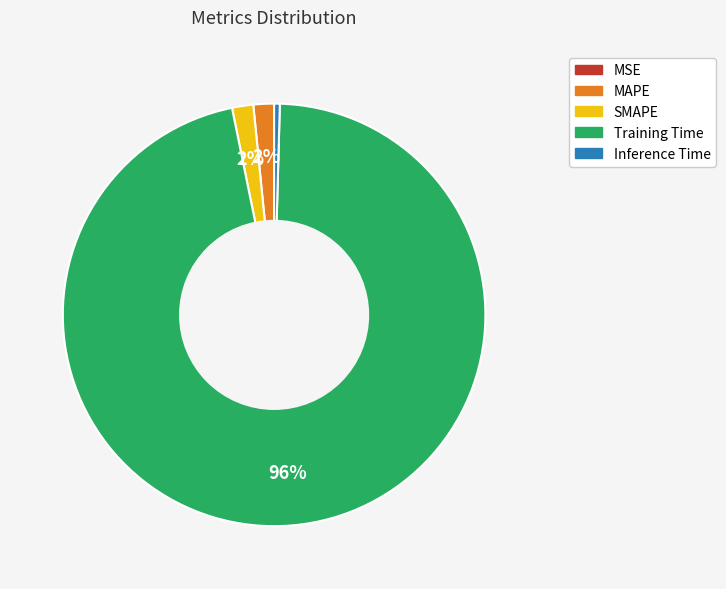

Between SMAPE and Training Time, which is larger?

Training Time